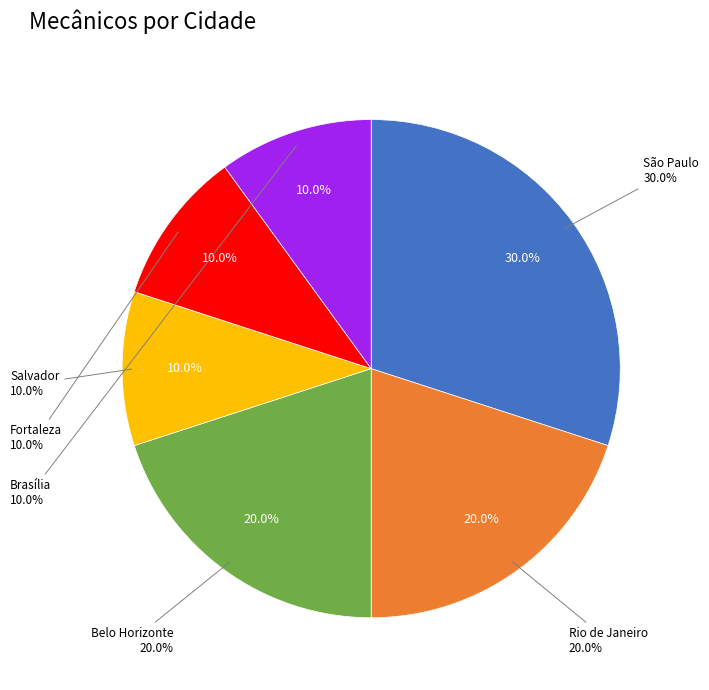

How many segments does this pie chart have?

5